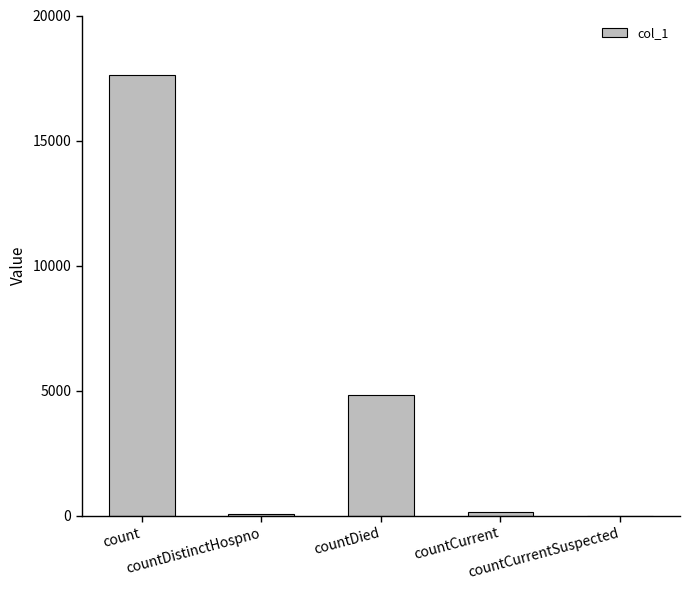

What is the average value?

4537